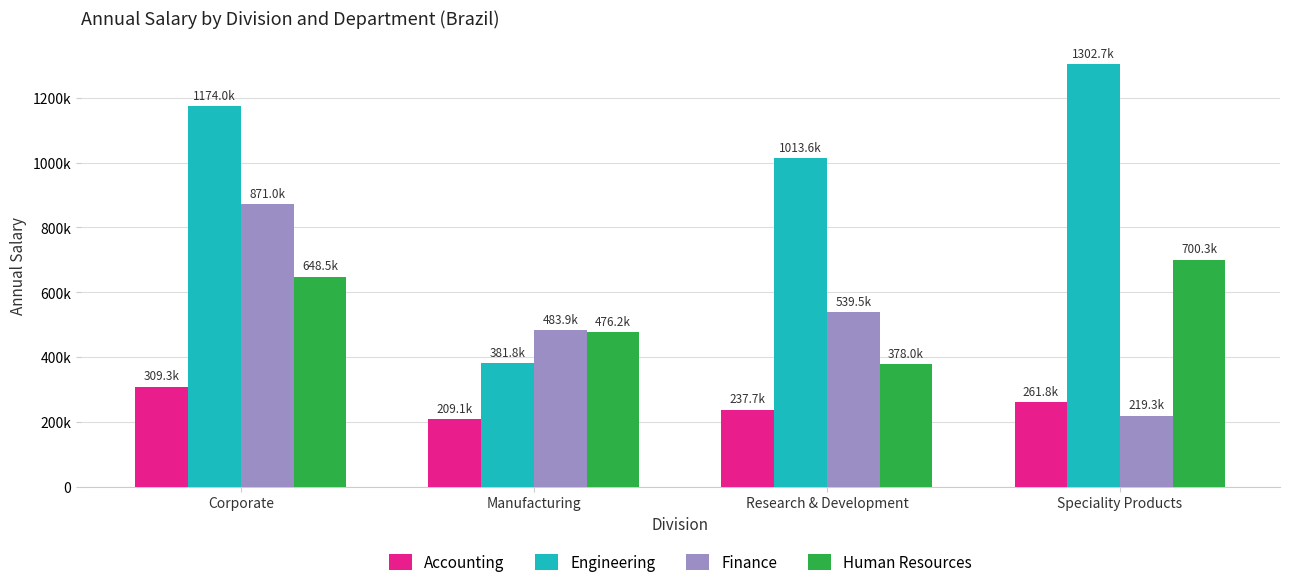

What position from the right is Speciality Products?

1